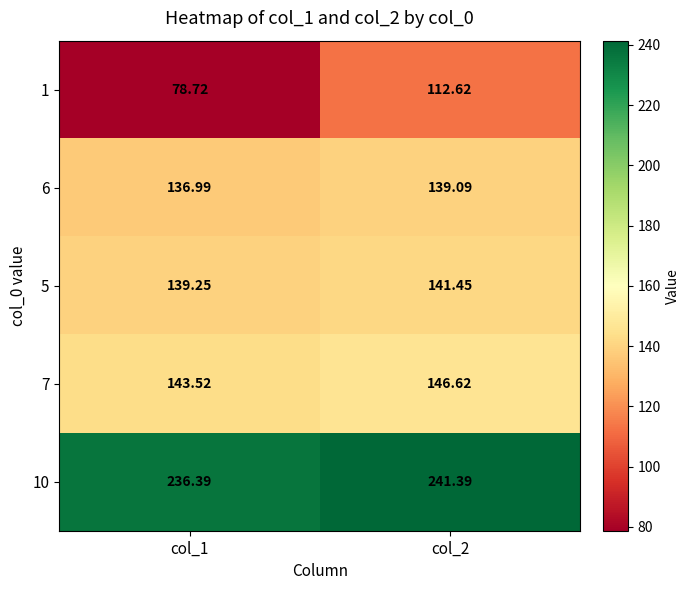

Is the value of 1 at col_1 greater than the value of 5 at col_2?

No